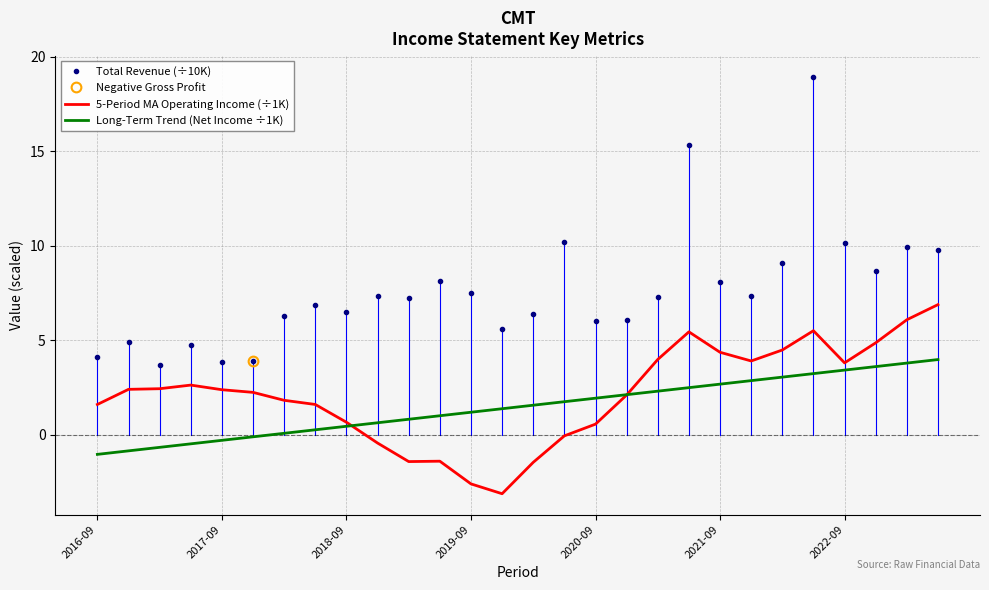

True or false: Total Revenue (÷10K) and Long-Term Trend (Net Income ÷1K) intersect in this chart.

False